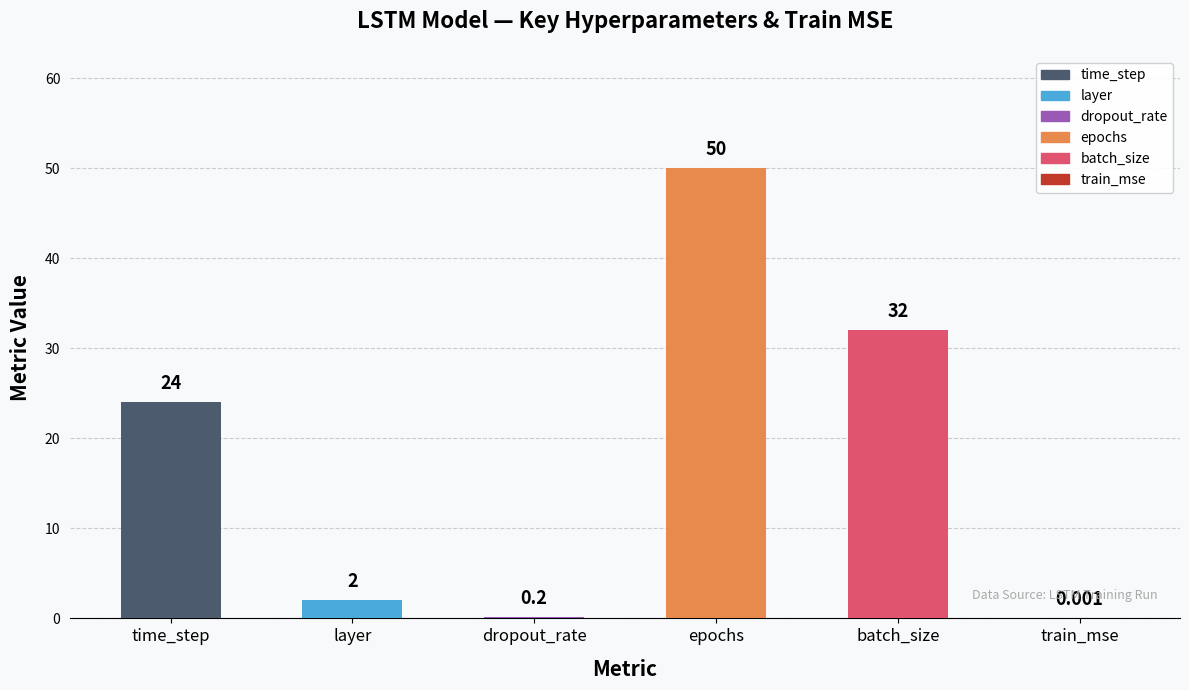

Which has a higher value, train_mse or layer?

layer